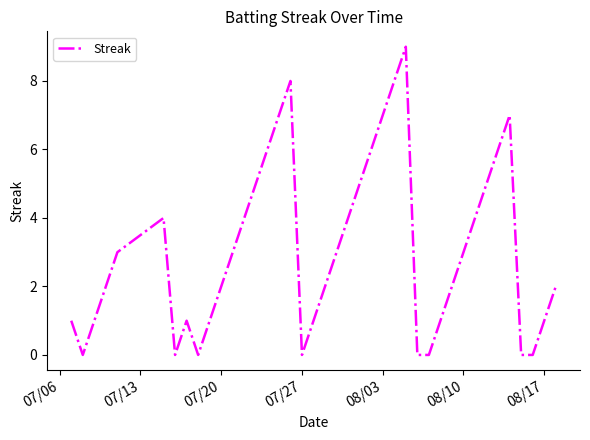

What is the greatest value displayed?

9